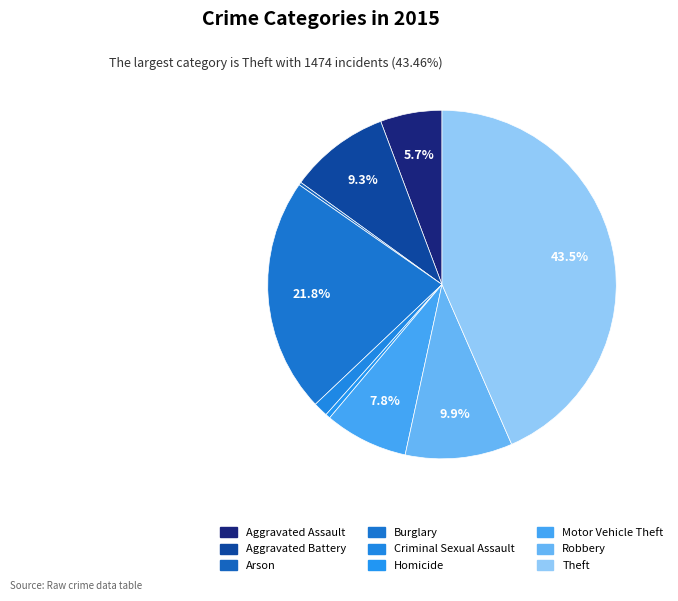

Count the number of slices in the pie.

9